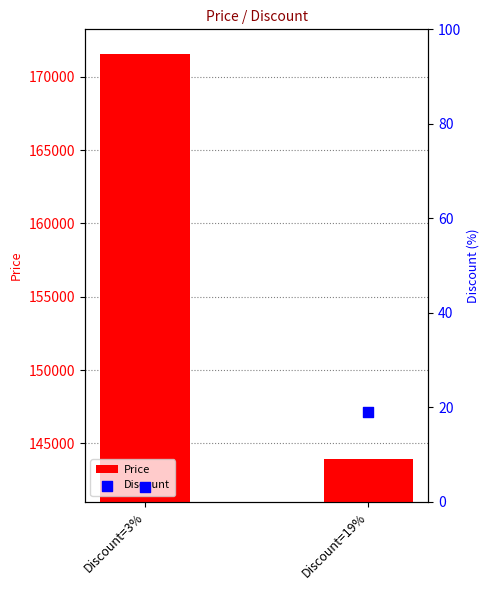

Which series has the widest spread of Y values?

Price